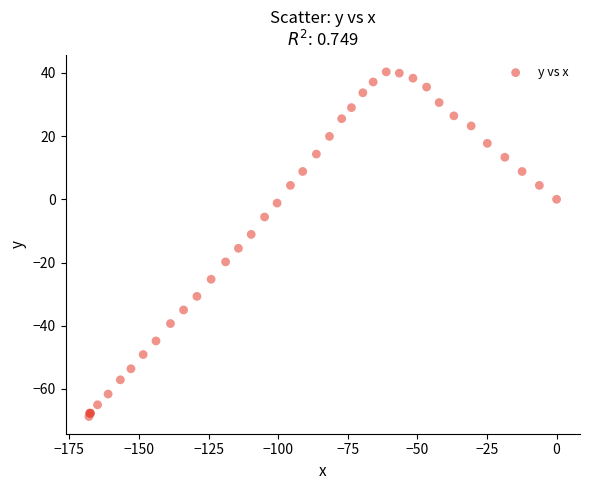

What Y value in the scatter plot is closest to -14?

-15.5